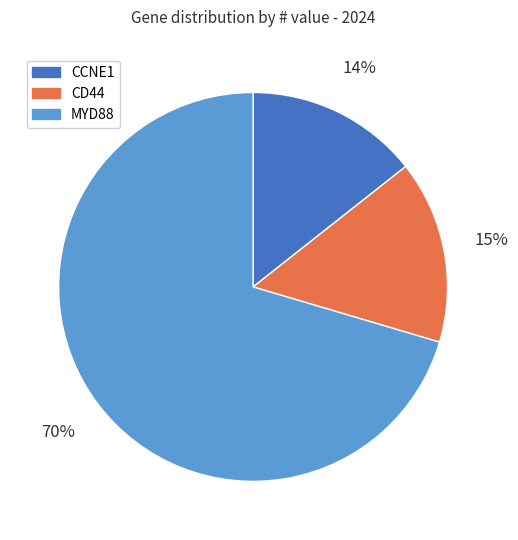

Combined, do MYD88 and CCNE1 account for over 50%?

Yes